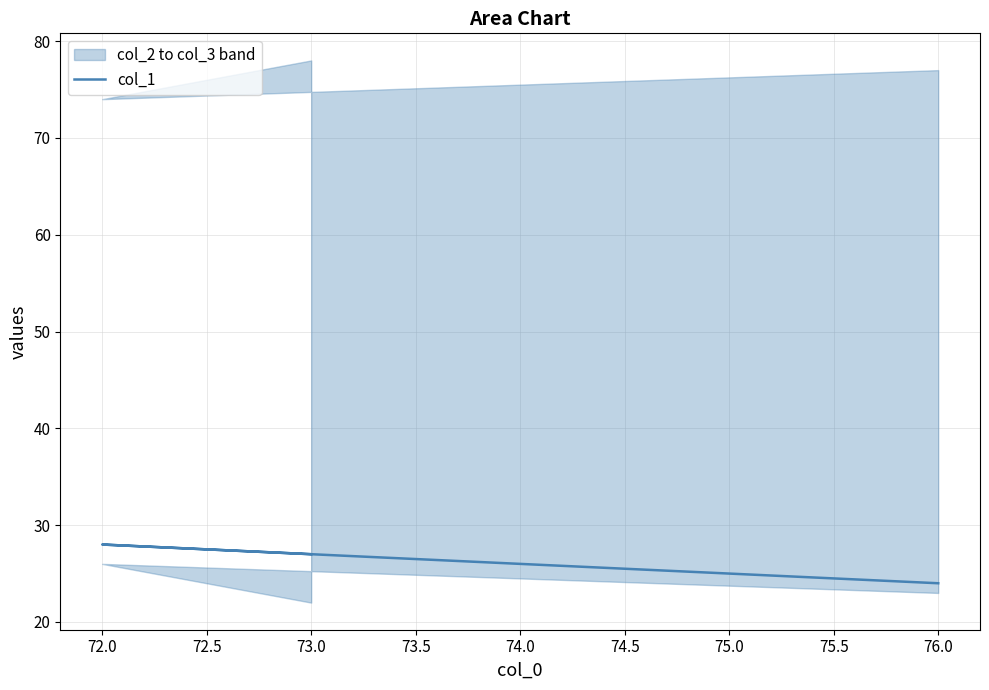

What is the sum of the values at 76.0 and 73.0?

51